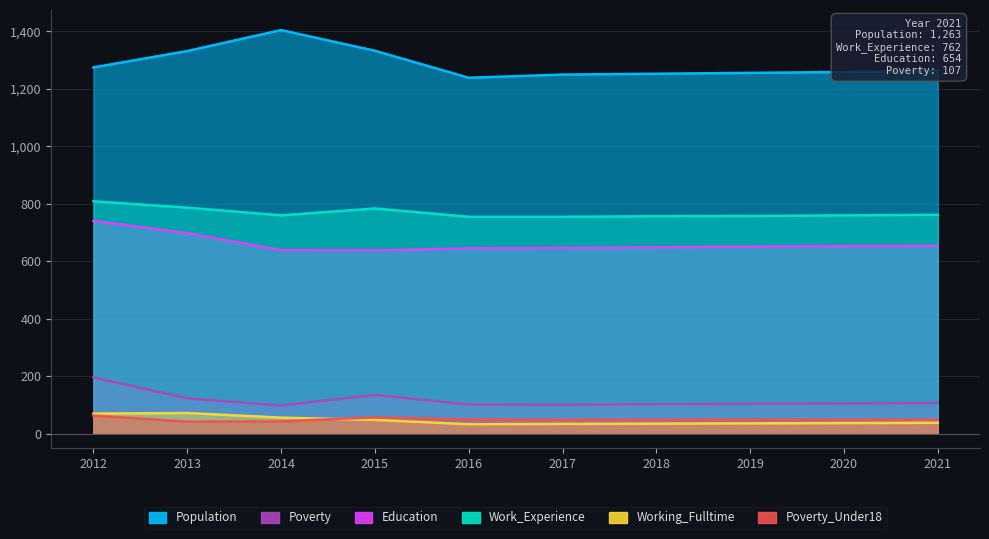

True or false: Working_Fulltime and Population cross at least once.

False